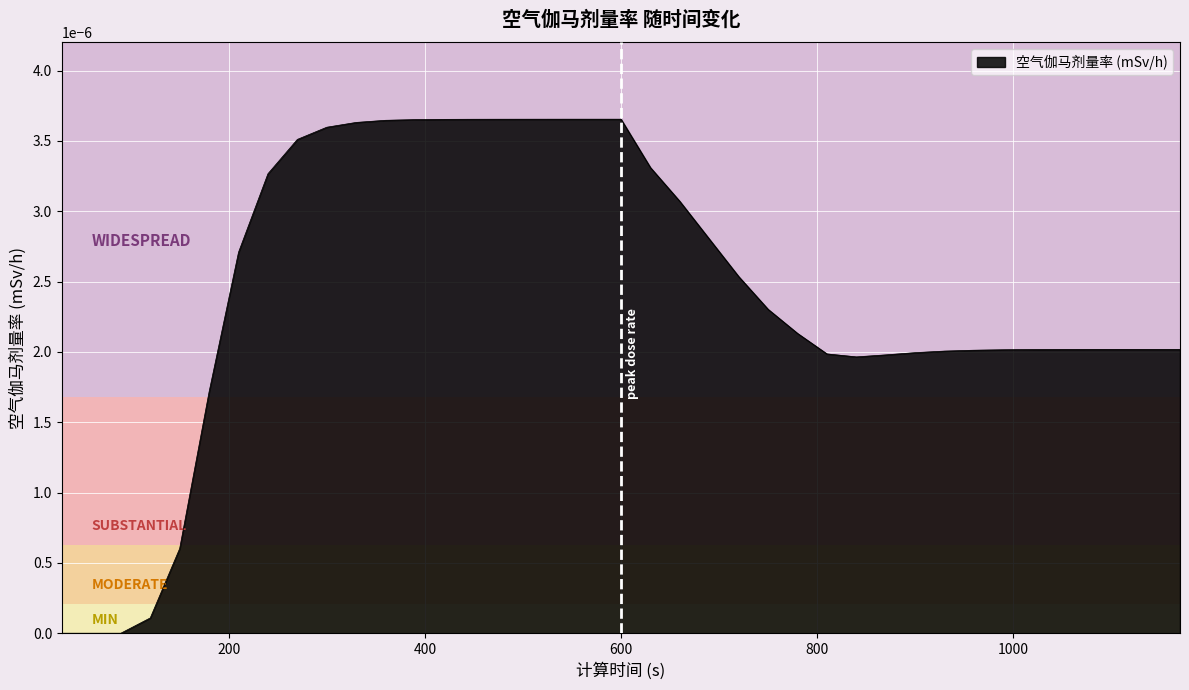

Where is the data nearest to the value 0?

30